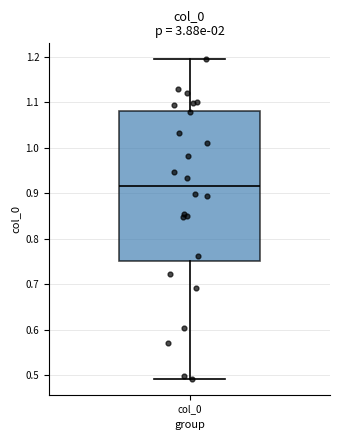

Read this box plot against the y-axis: the position of the median line, the range covered by the box, and the ends of both whiskers. The values are not printed on the chart, so give them approximately, as read against the axis.

median 0.92, box 0.75 to 1.08, whiskers 0.49 to 1.19